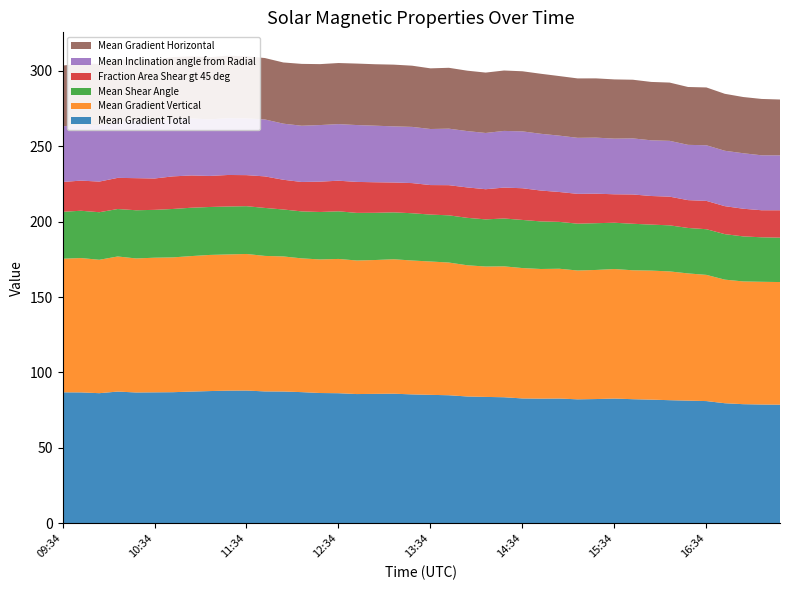

Reading left to right, what are all the values shown in this chart?

Mean Gradient Total: Mean Gradient Total=86.9	Mean Gradient Vertical=86.8	Mean Shear Angle=86.3	Fraction Area Shear gt 45 deg=87.4	Mean Inclination angle from Radial=86.8	Mean Gradient Horizontal=86.8	6=86.9	7=87.3	8=87.7	9=88.0	10=88.0	11=87.5	12=87.4	13=87.0	14=86.4	15=86.3	16=85.7	17=85.8	18=85.9	19=85.5	20=85.2	21=84.9	22=84.1	23=83.8	24=83.6	25=82.8	26=82.7	27=82.7	28=82.2	29=82.4	30=82.7	31=82.3	32=82.0	33=81.6	34=81.4	35=81.1	36=79.6	37=79.0	38=78.8	39=78.7
Mean Gradient Vertical: Mean Gradient Total=88.6	Mean Gradient Vertical=89.0	Mean Shear Angle=88.4	Fraction Area Shear gt 45 deg=89.5	Mean Inclination angle from Radial=88.8	Mean Gradient Horizontal=89.2	6=89.3	7=89.8	8=90.2	9=90.3	10=90.5	11=89.8	12=89.5	13=88.7	14=88.5	15=89.0	16=88.5	17=88.7	18=89.1	19=88.7	20=88.4	21=88.0	22=87.0	23=86.4	24=86.8	25=86.4	26=85.9	27=86.0	28=85.4	29=85.6	30=85.8	31=85.4	32=85.5	33=85.4	34=84.3	35=83.6	36=81.9	37=81.4	38=81.3	39=81.3
Mean Shear Angle: Mean Gradient Total=31.1	Mean Gradient Vertical=31.3	Mean Shear Angle=31.5	Fraction Area Shear gt 45 deg=31.5	Mean Inclination angle from Radial=31.9	Mean Gradient Horizontal=31.7	6=32.1	7=32.0	8=31.8	9=31.8	10=31.7	11=31.8	12=31.1	13=31.1	14=31.5	15=31.6	16=31.6	17=31.3	18=31.1	19=31.3	20=31.1	21=31.3	22=31.4	23=31.3	24=31.7	25=31.9	26=31.5	27=31.1	28=31.0	29=31.0	30=30.7	31=30.8	32=30.5	33=30.5	34=30.1	35=30.3	36=30.2	37=29.8	38=29.5	39=29.4
Fraction Area Shear gt 45 deg: Mean Gradient Total=19.7	Mean Gradient Vertical=20.0	Mean Shear Angle=20.3	Fraction Area Shear gt 45 deg=20.6	Mean Inclination angle from Radial=21.3	Mean Gradient Horizontal=20.8	6=21.6	7=21.4	8=20.6	9=20.9	10=20.6	11=20.9	12=19.7	13=19.5	14=20.1	15=20.3	16=20.5	17=20.2	18=19.8	19=20.0	20=19.6	21=20.0	22=20.2	23=20.0	24=20.5	25=21.0	26=20.5	27=19.8	28=19.8	29=19.6	30=18.9	31=19.4	32=19.0	33=19.0	34=18.4	35=18.8	36=18.5	37=18.3	38=17.9	39=18.2
Mean Inclination angle from Radial: Mean Gradient Total=36.9	Mean Gradient Vertical=37.0	Mean Shear Angle=37.4	Fraction Area Shear gt 45 deg=37.3	Mean Inclination angle from Radial=37.8	Mean Gradient Horizontal=37.6	6=37.9	7=37.8	8=37.5	9=37.7	10=37.6	11=37.7	12=37.2	13=37.3	14=37.5	15=37.5	16=37.7	17=37.5	18=37.2	19=37.2	20=37.2	21=37.4	22=37.3	23=37.3	24=37.6	25=37.7	26=37.6	27=37.4	28=37.1	29=37.1	30=36.9	31=37.2	32=36.9	33=37.0	34=36.6	35=36.9	36=36.7	37=36.8	38=36.4	39=36.4
Mean Gradient Horizontal: Mean Gradient Total=40.2	Mean Gradient Vertical=40.6	Mean Shear Angle=40.6	Fraction Area Shear gt 45 deg=41.1	Mean Inclination angle from Radial=41.0	Mean Gradient Horizontal=41.1	6=41.2	7=41.1	8=41.2	9=41.4	10=41.1	11=40.7	12=40.6	13=41.0	14=40.4	15=40.5	16=40.7	17=40.7	18=40.9	19=40.6	20=40.2	21=40.3	22=40.0	23=40.0	24=40.0	25=39.8	26=39.8	27=39.5	28=39.4	29=39.3	30=39.2	31=38.9	32=38.7	33=38.6	34=38.3	35=38.3	36=37.7	37=37.3	38=37.3	39=37.0